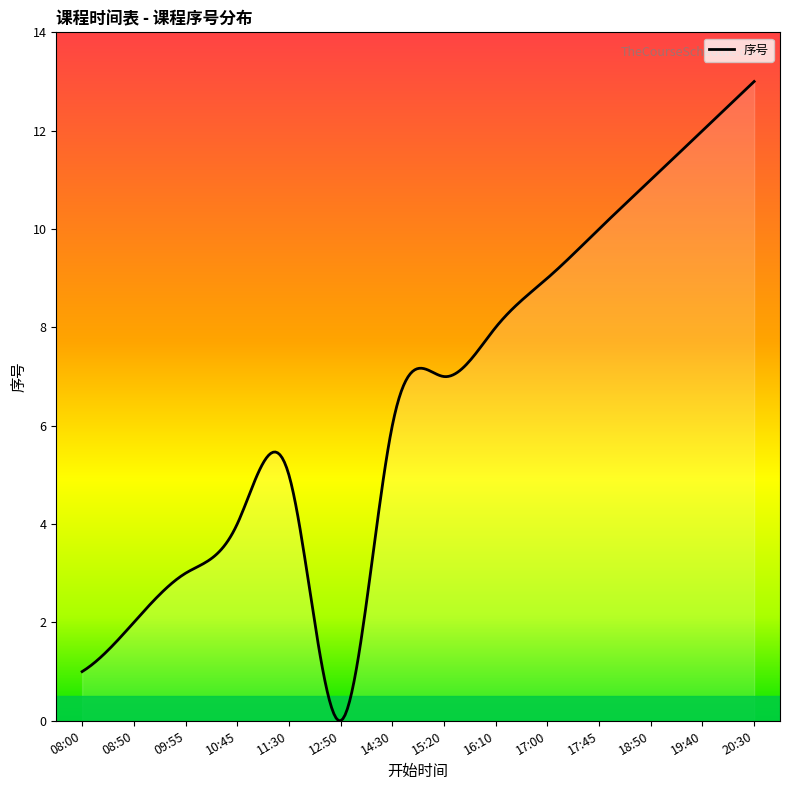

What is the maximum value shown in the chart?

13.0